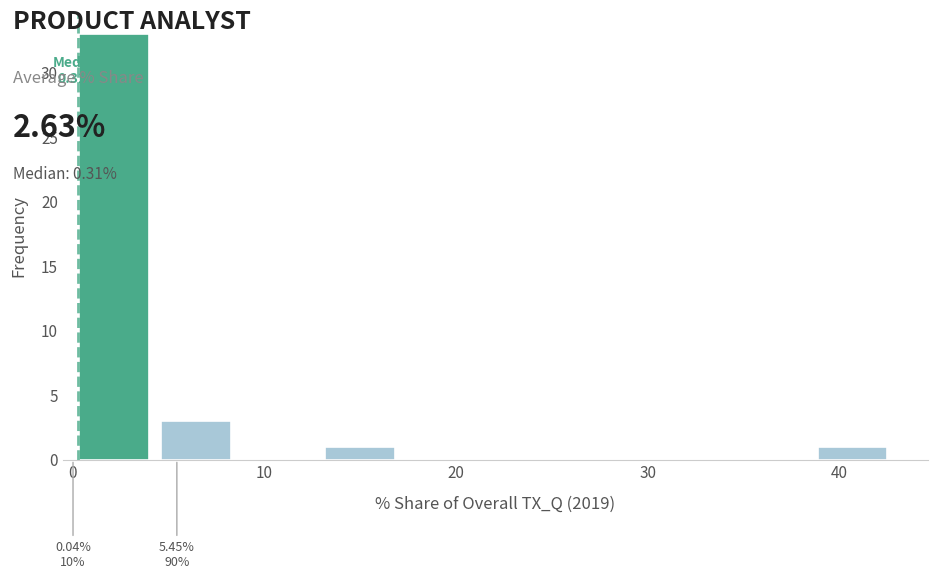

Which range on the x-axis has the tallest bar?

0 to 4